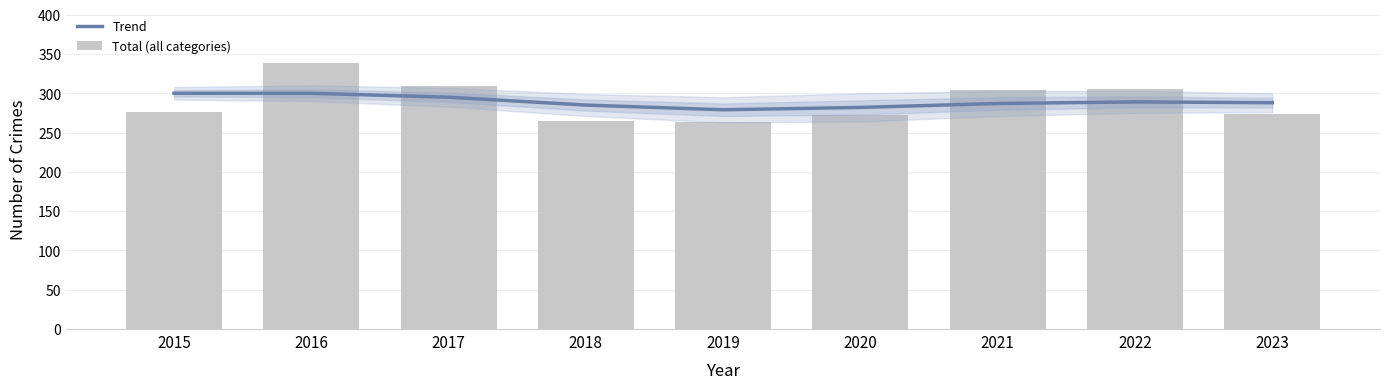

Where does the Trend series first go above 288?

2015